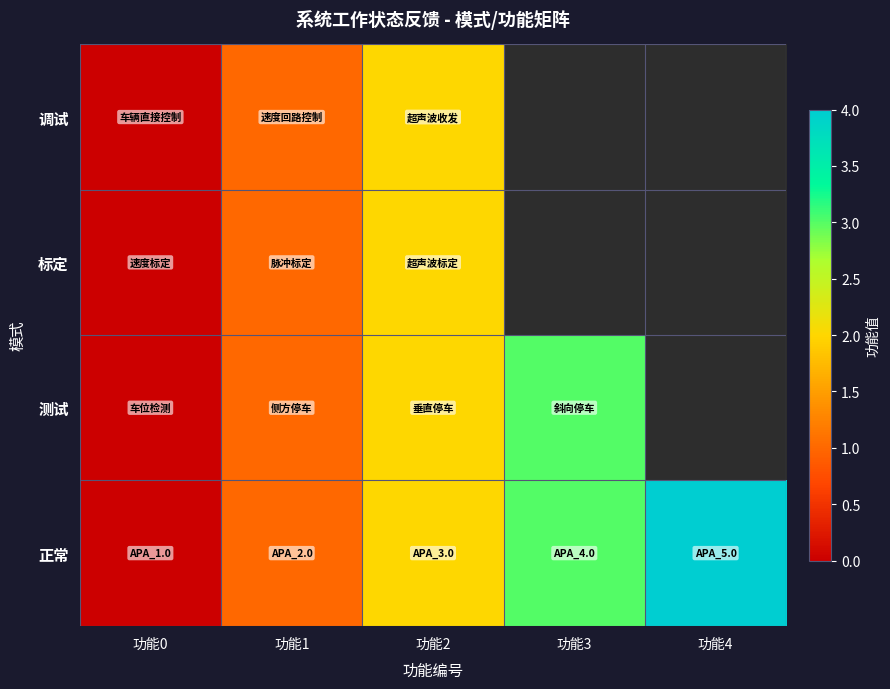

At how many categories does at least one series exceed 3?

1